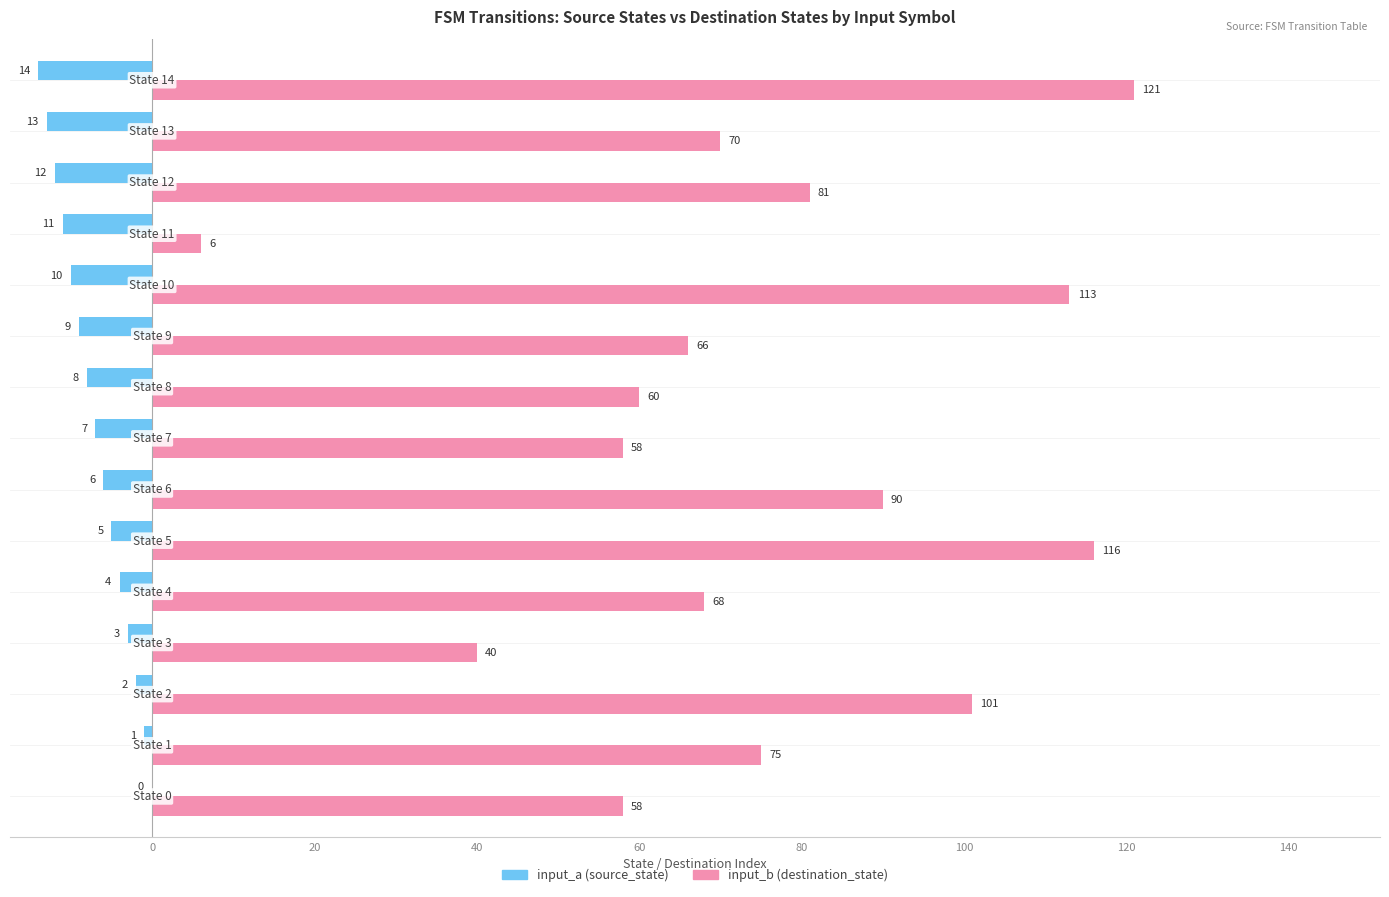

What is the highest value of the input_b (destination_state) series?

121